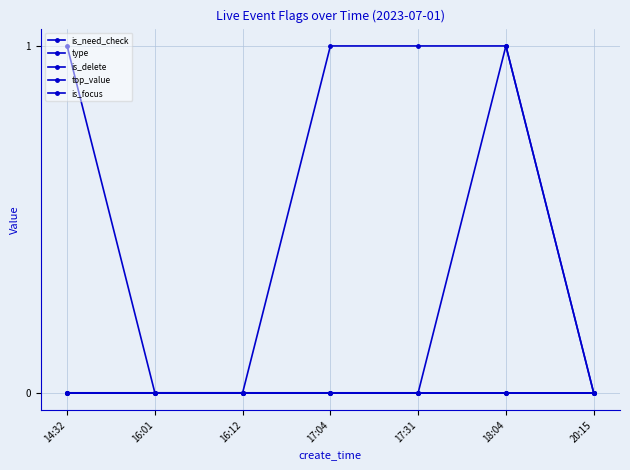

Between 14:32 and 20:15, which series saw the biggest shift?

is_need_check